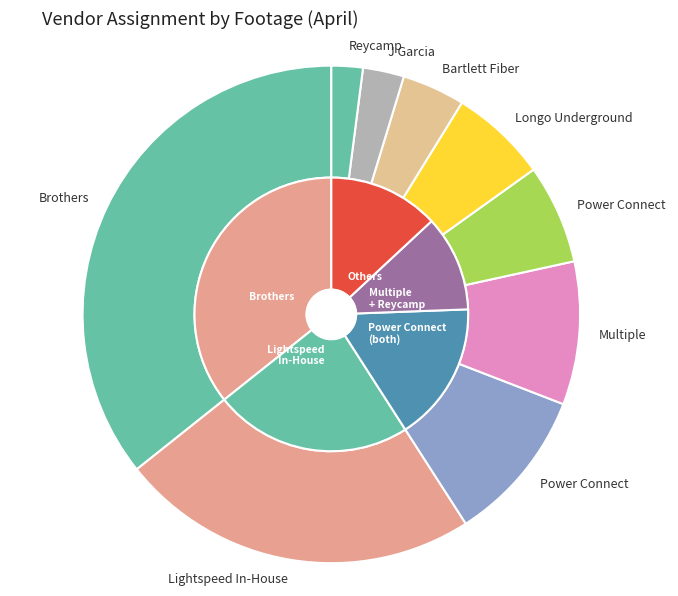

Is the sum of Power Connect and Power Connect  greater than half?

No